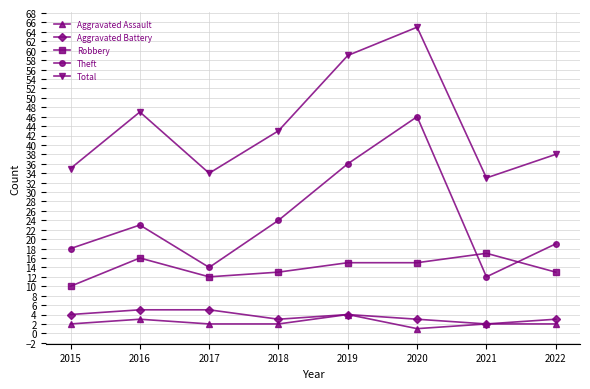

True or false: Aggravated Assault and Total cross at least once.

False